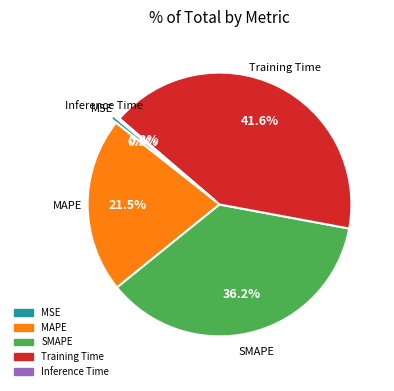

Is the sum of MSE and Training Time greater than half?

No